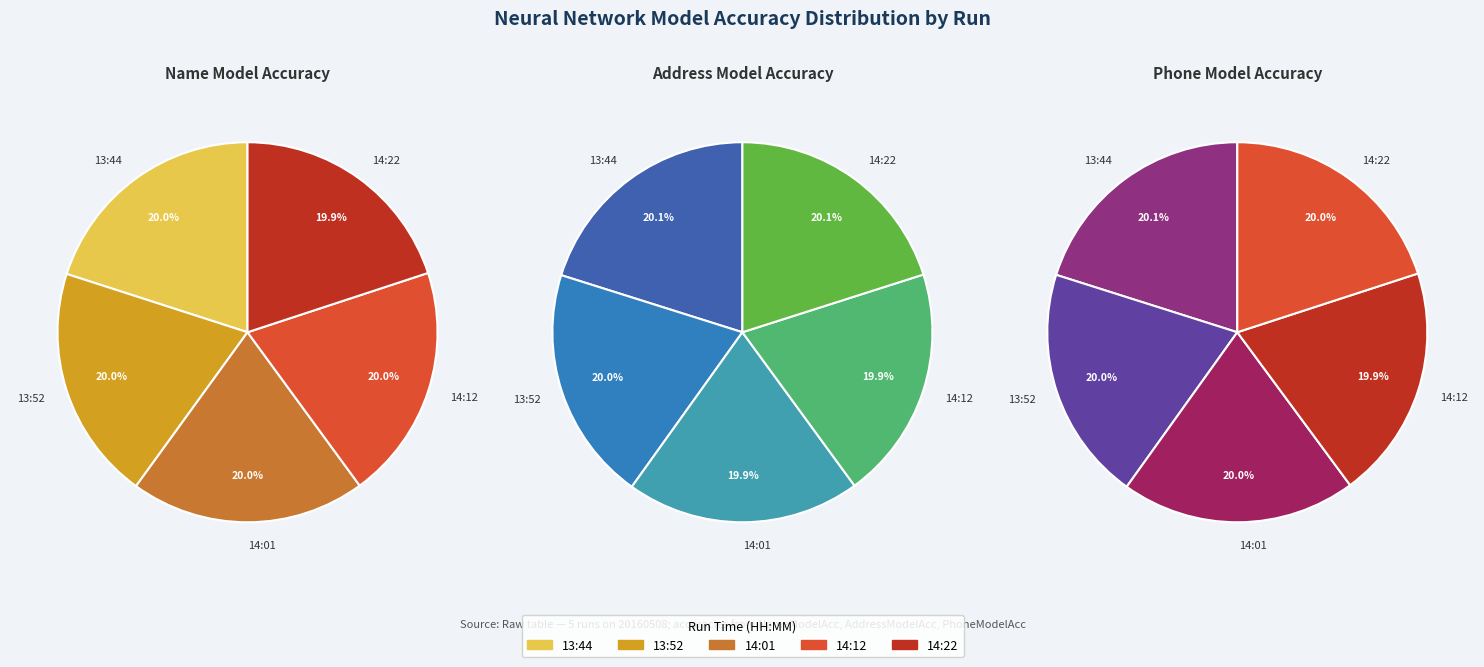

The 20160508_140143 slice represents 30% of the pie. True or false?

False